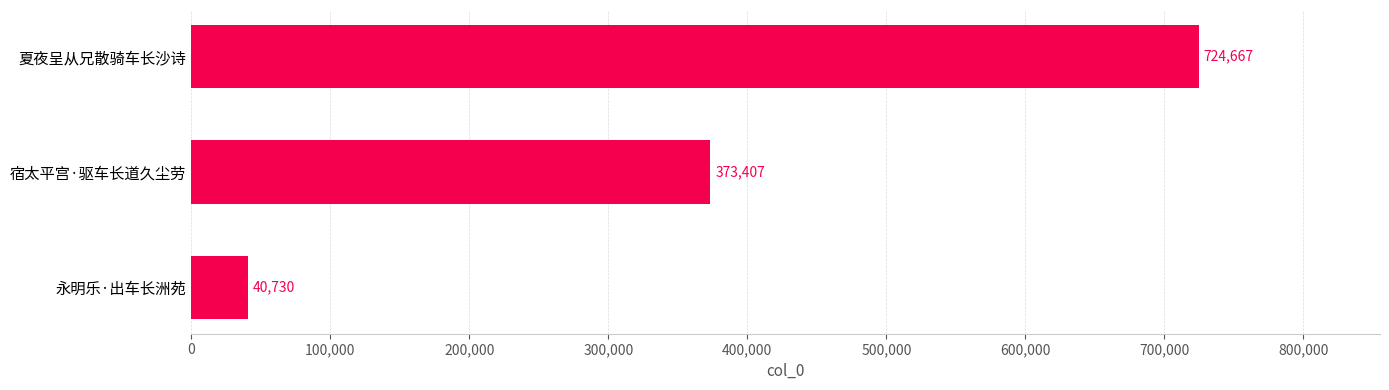

What is the average value?

379601